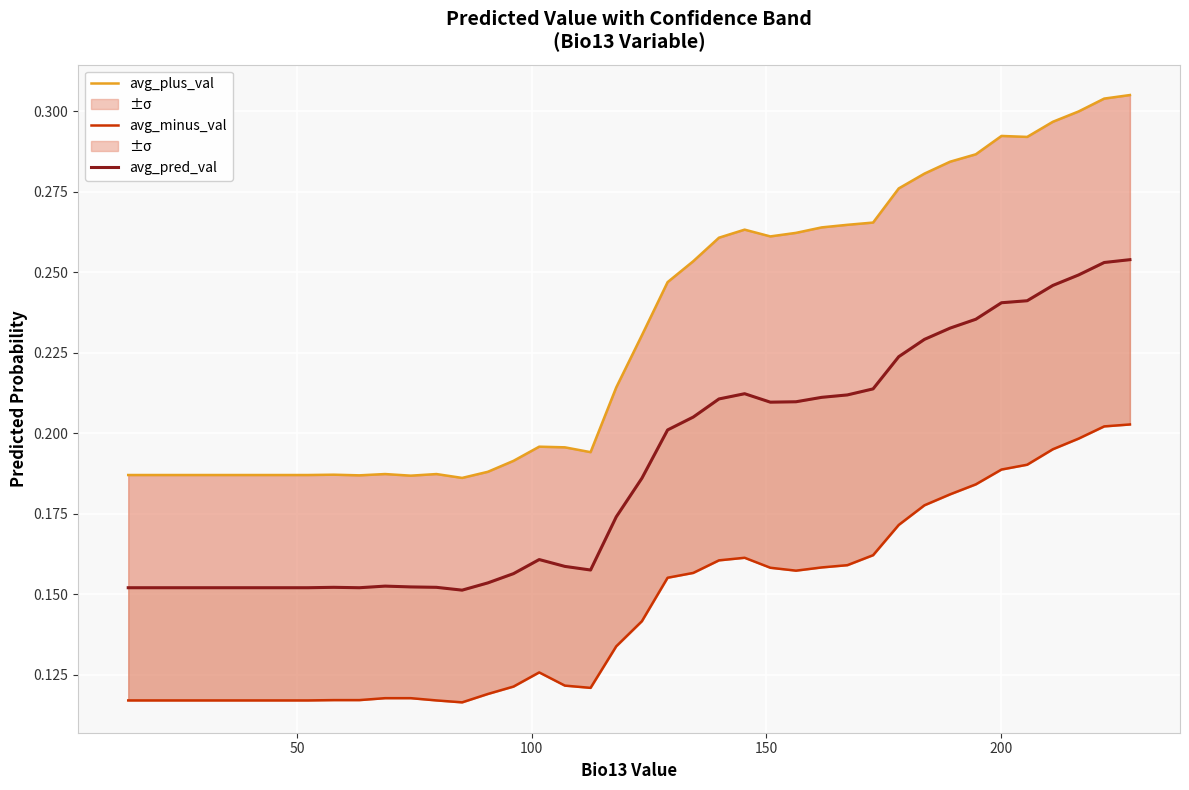

The avg_plus_val series shows 0.3 at 200. True or false?

False